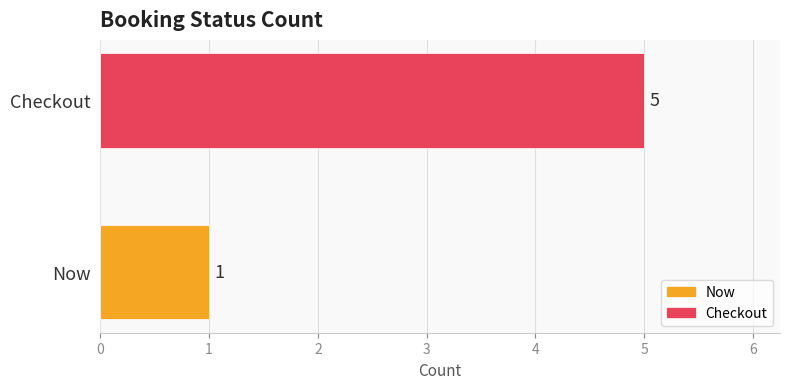

What is the maximum value for Checkout?

5